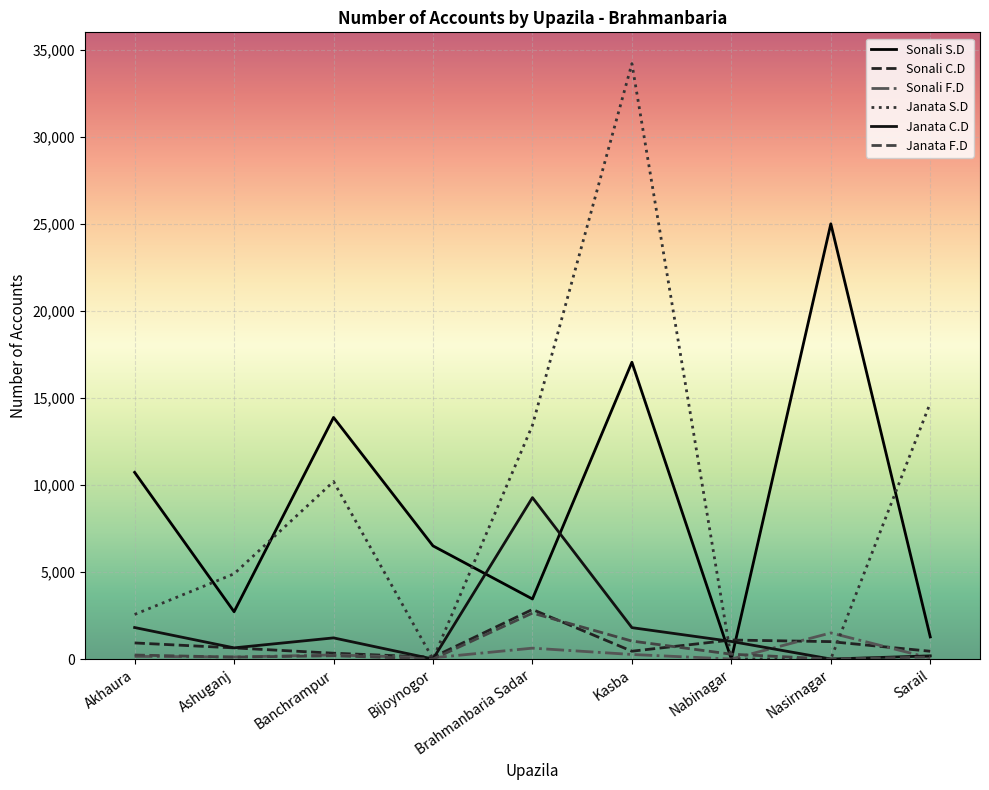

How many lines are shown in the chart?

6